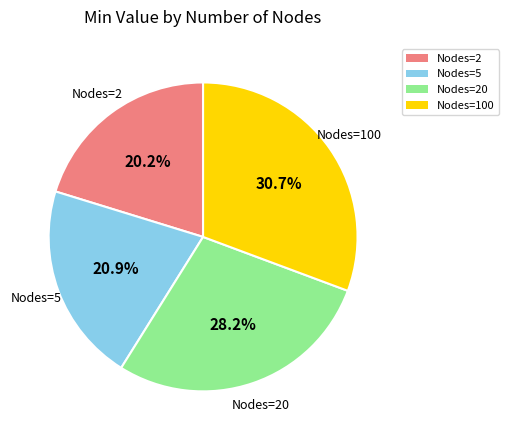

Which has a higher value, Nodes=100 or Nodes=2?

Nodes=100